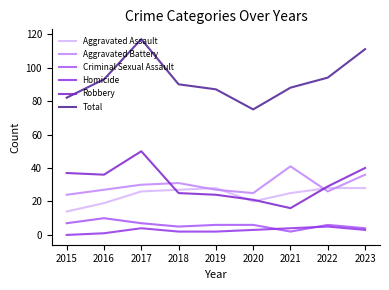

How many distinct data groups are displayed?

6